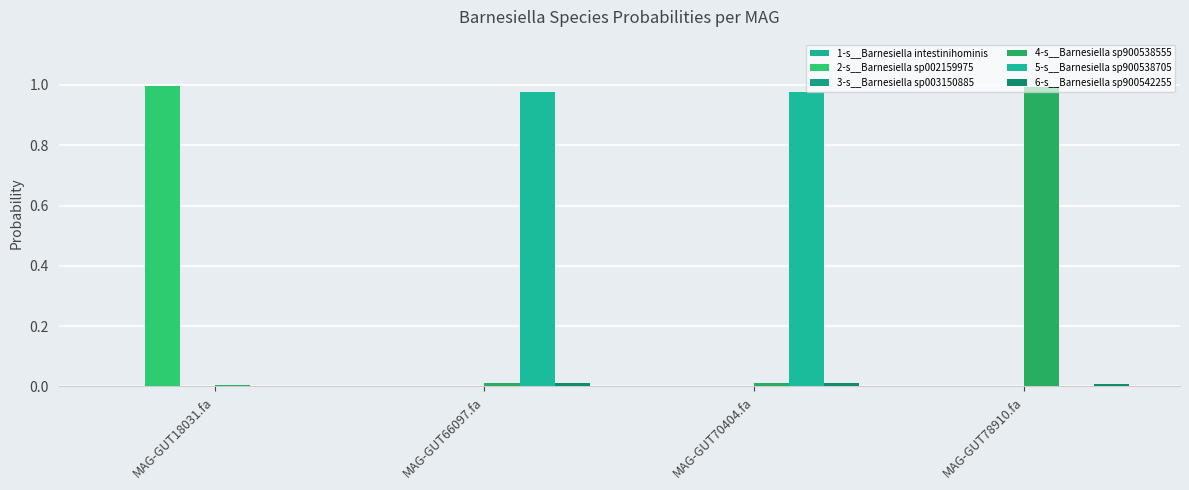

Reading left to right, list all the values displayed in this chart.

1-s__Barnesiella intestinihominis: 0.0	0.0	0.0	0.0
2-s__Barnesiella sp002159975: 1.0	0.0	0.0	0.0
3-s__Barnesiella sp003150885: 0.0	0.0	0.0	0.0
4-s__Barnesiella sp900538555: 0.0	0.0	0.0	1.0
5-s__Barnesiella sp900538705: 0.0	1.0	1.0	0.0
6-s__Barnesiella sp900542255: 0.0	0.0	0.0	0.0